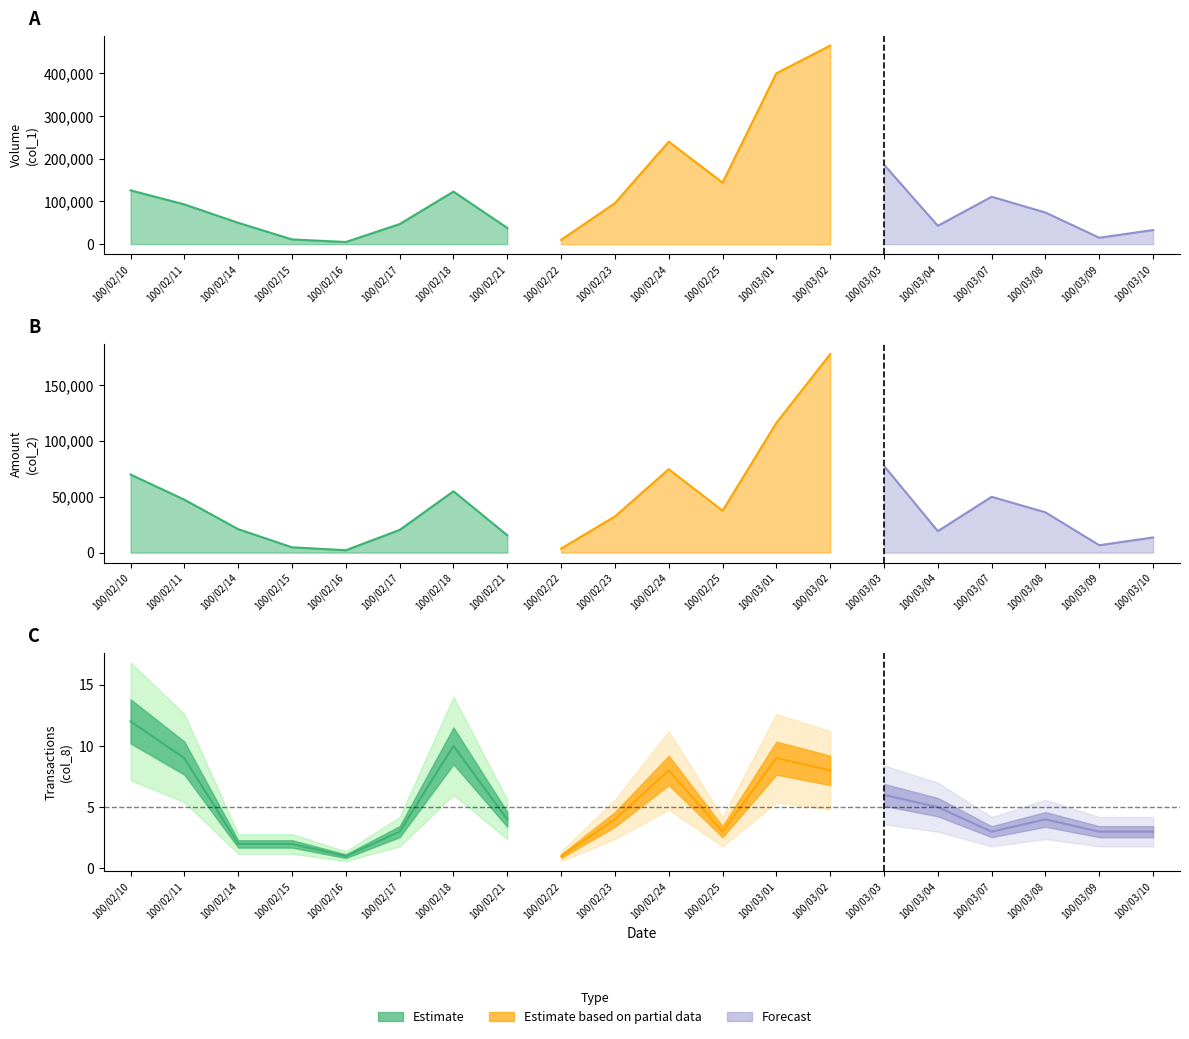

What is the minimum value for col_8?

1